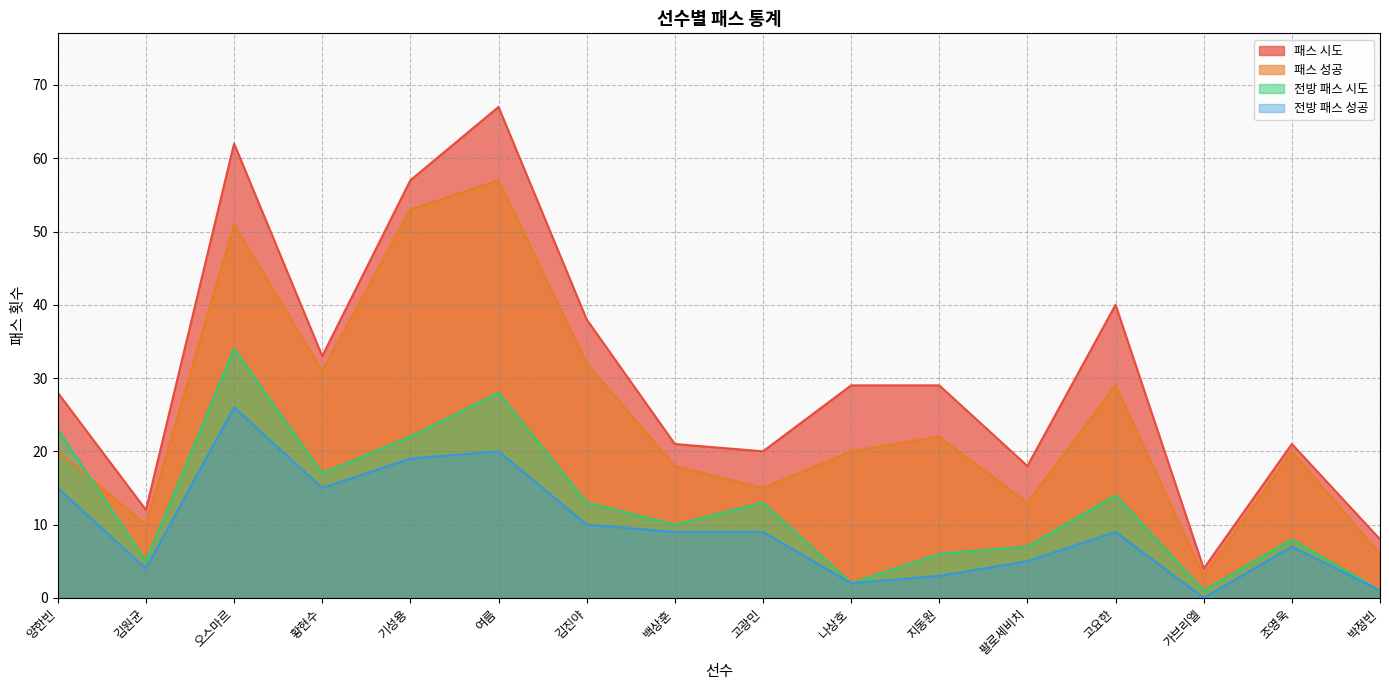

Which series has the widest spread of values?

패스 시도